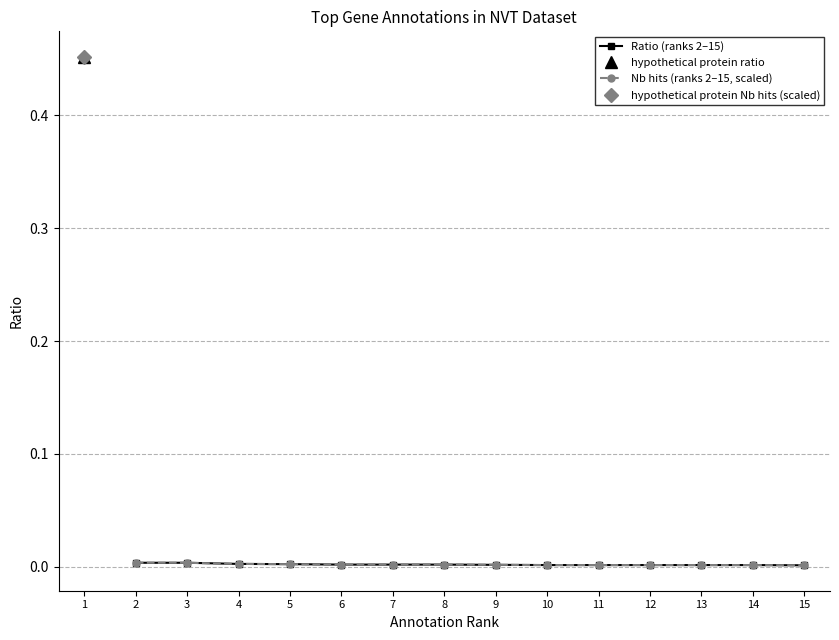

True or false: Ratio (ranks 2–15) and Nb hits (ranks 2–15, scaled) cross at least once.

False